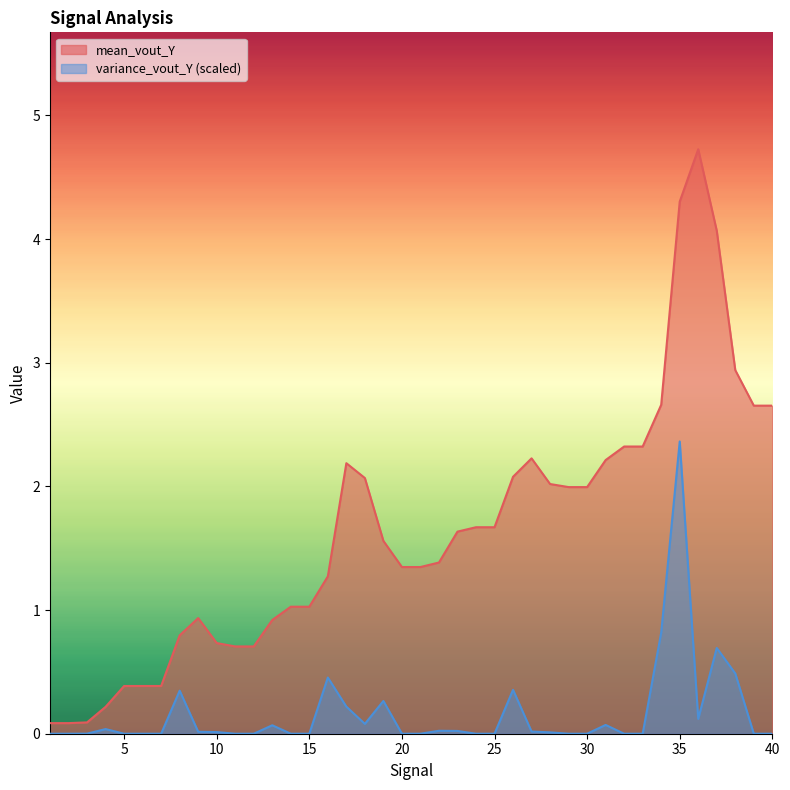

How many data points does each series have?

40